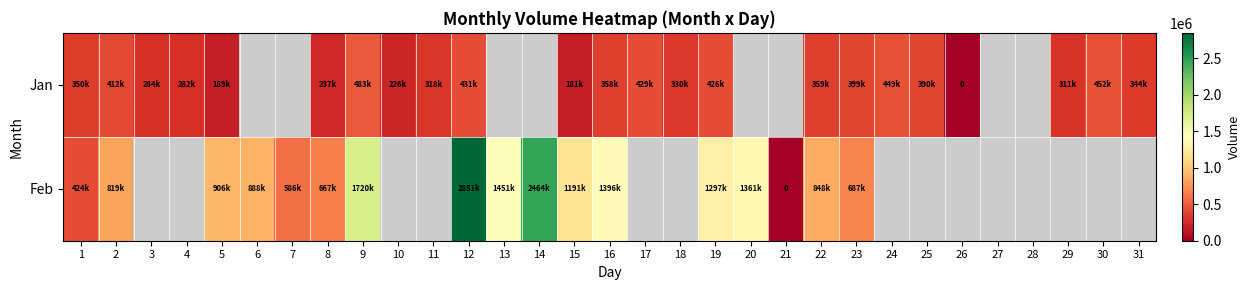

Rank the series at 1 from lowest to highest value.

Jan, Feb